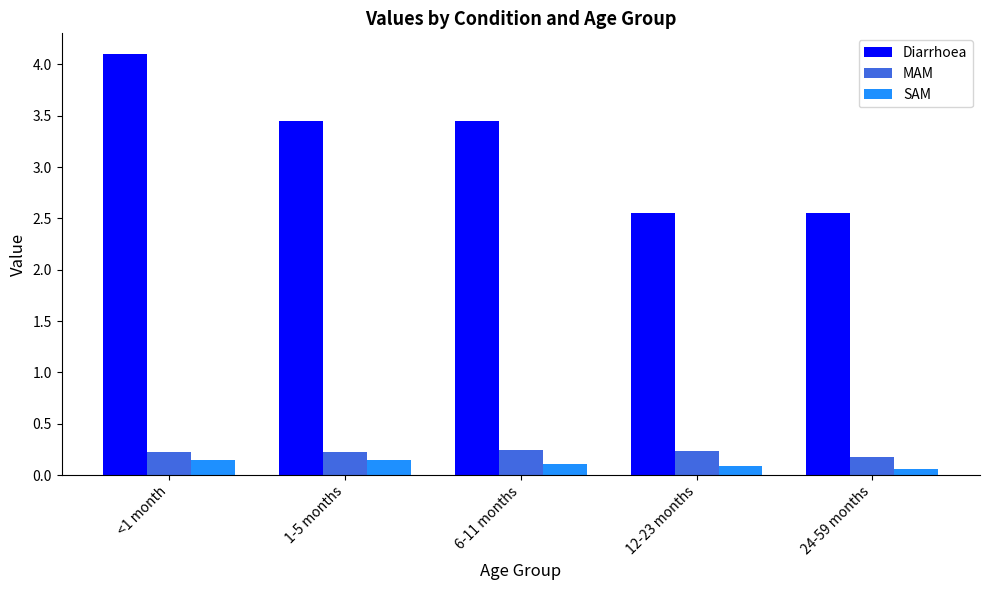

What is the average value of the Diarrhoea series?

3.2